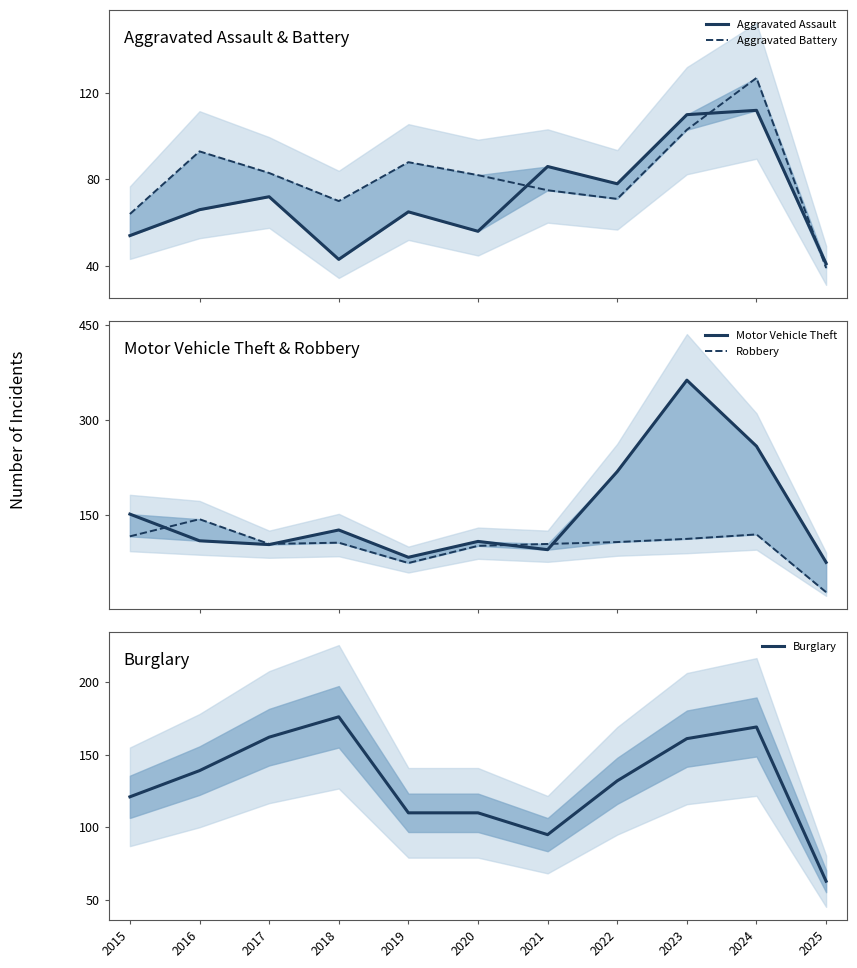

What is the approximate value of Robbery at 2015, to the nearest 10?

120